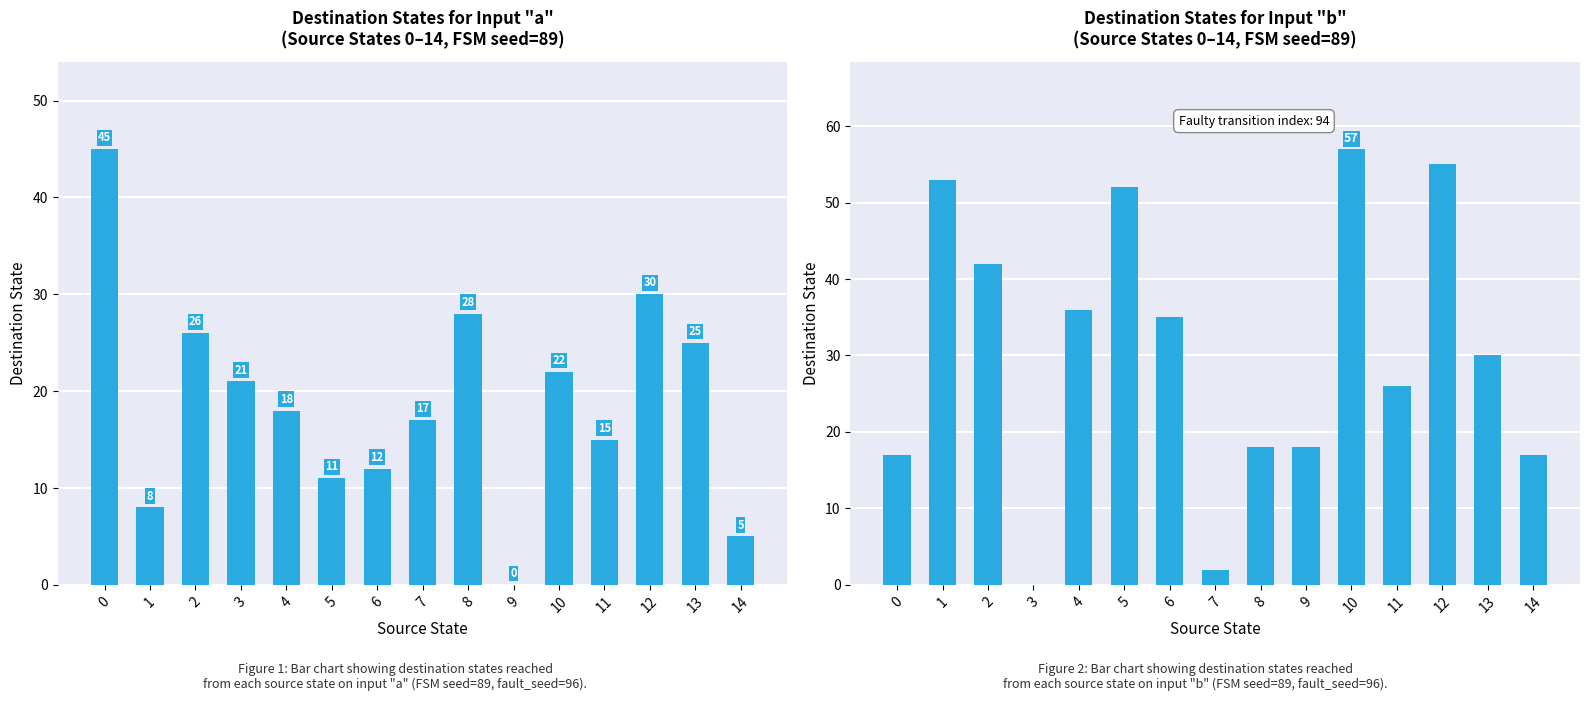

Which series has the largest total across all categories?

input b